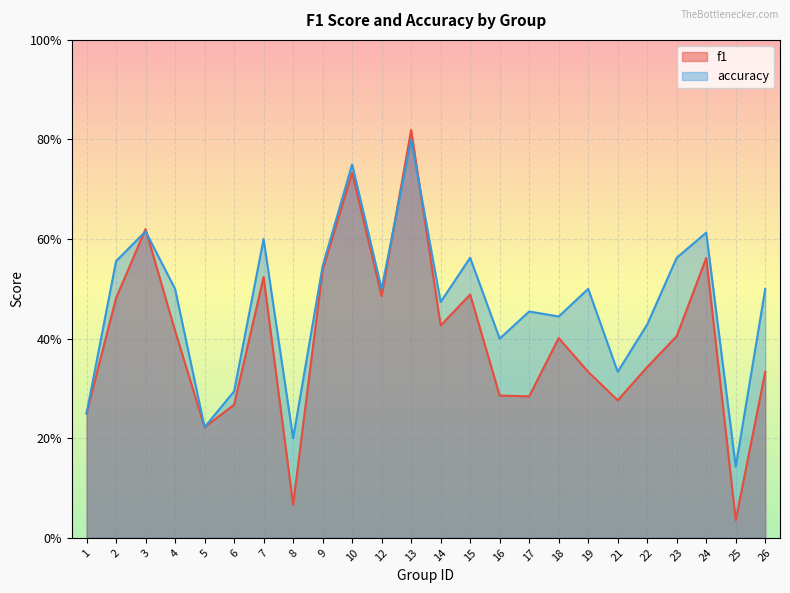

List the series in order of their peak value, lowest first.

accuracy, f1